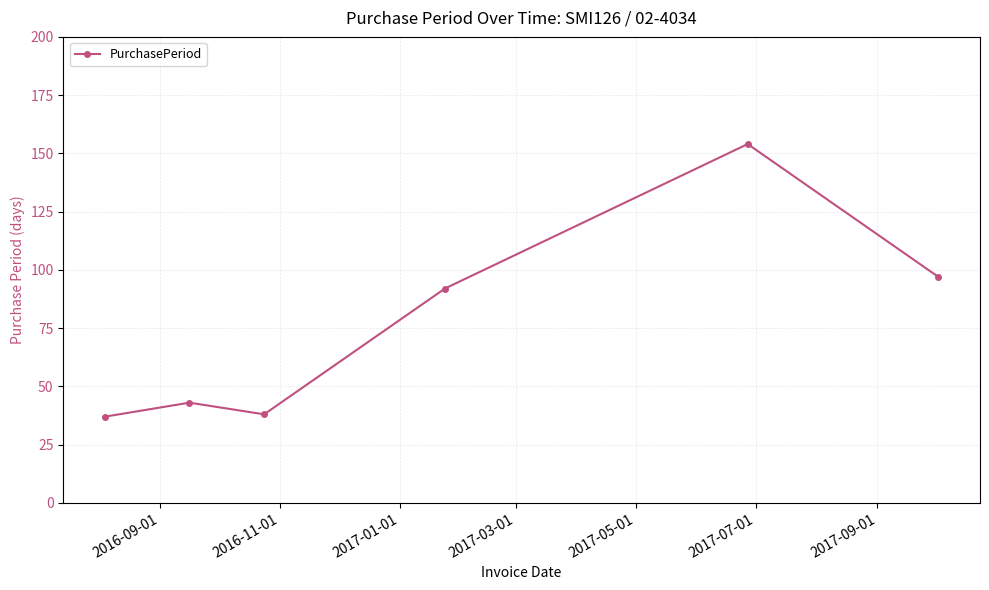

What is the value of the 2nd point from the left?

43